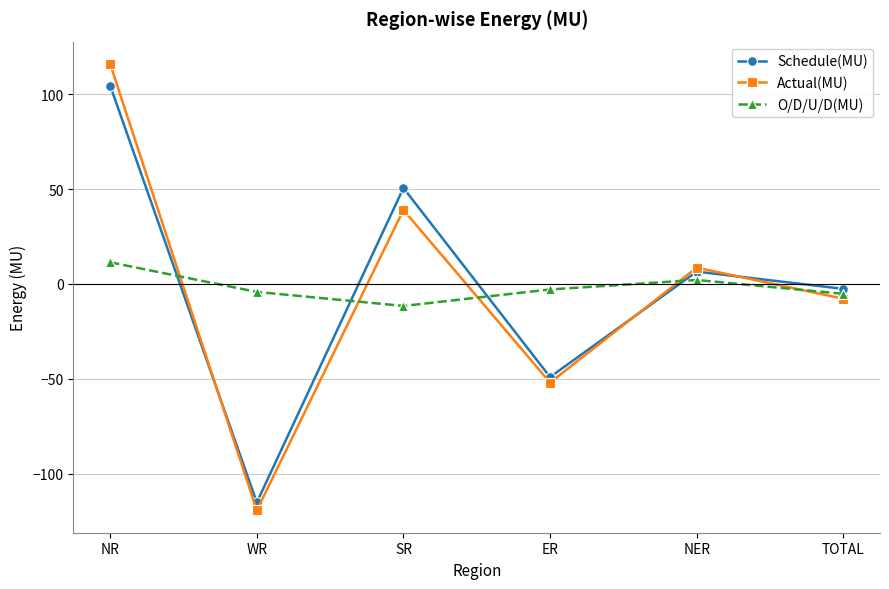

What is the difference between the highest and lowest values at NR?

104.6